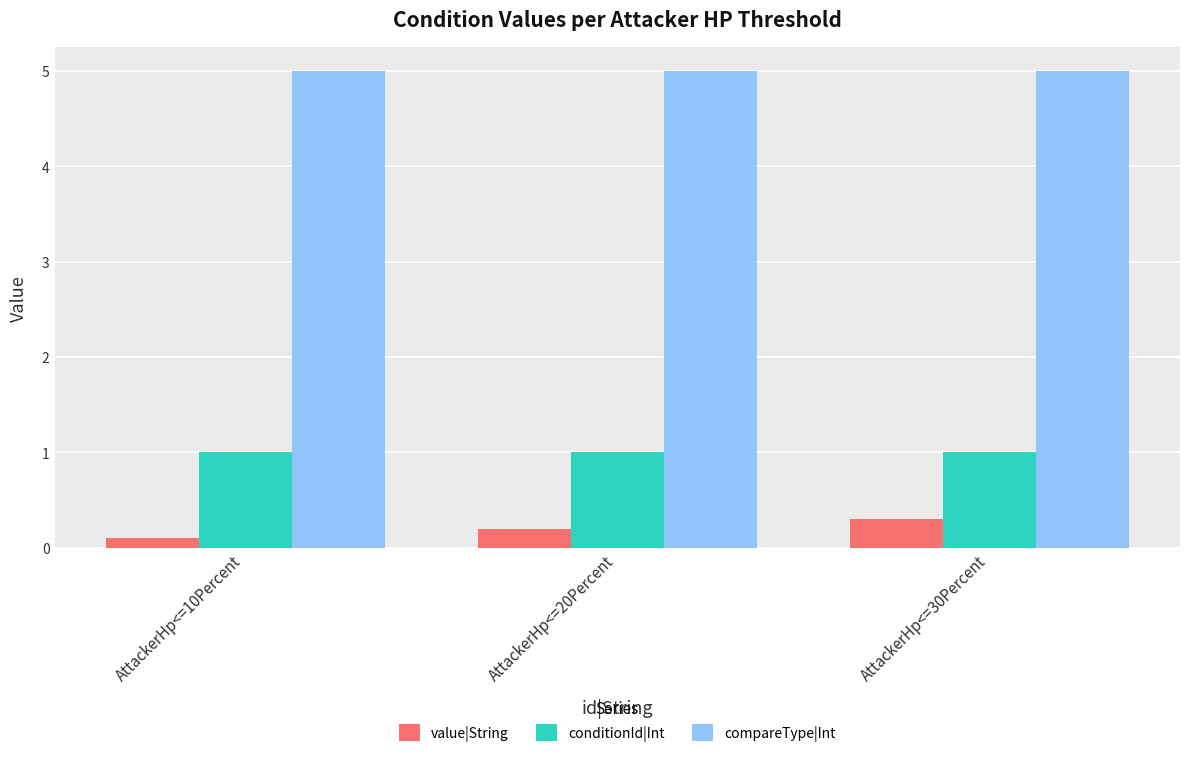

Is it true that compareType|Int equals 7.1 at AttackerHp<=10Percent?

False